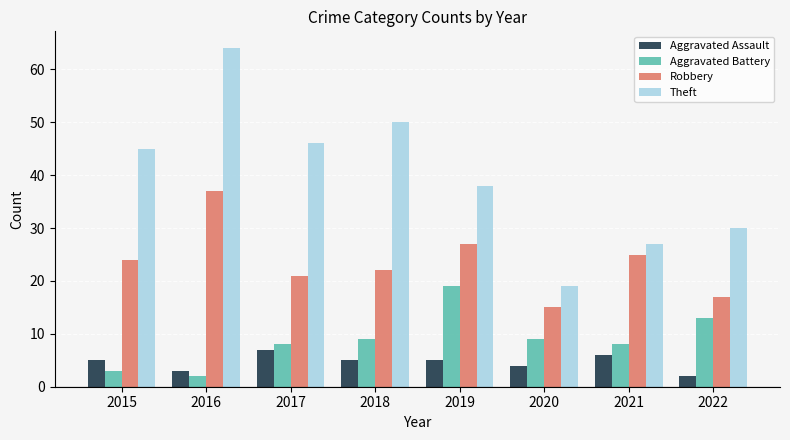

How many bars are there in each group?

4